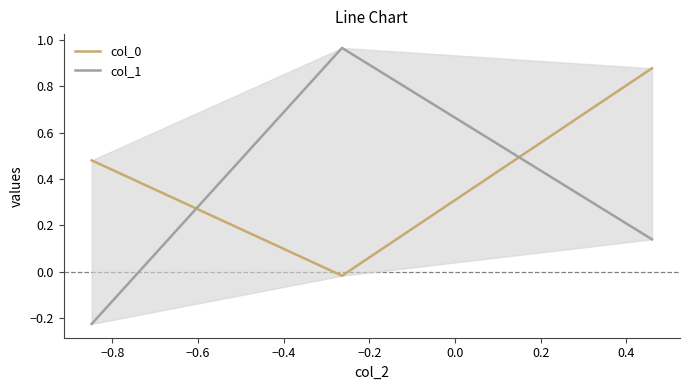

True or false: col_1 has a value of 0.4 at −0.8.

False